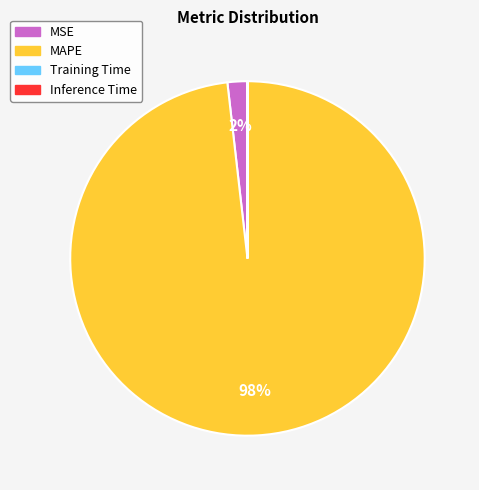

True or false: MAPE accounts for 98% of the total.

True